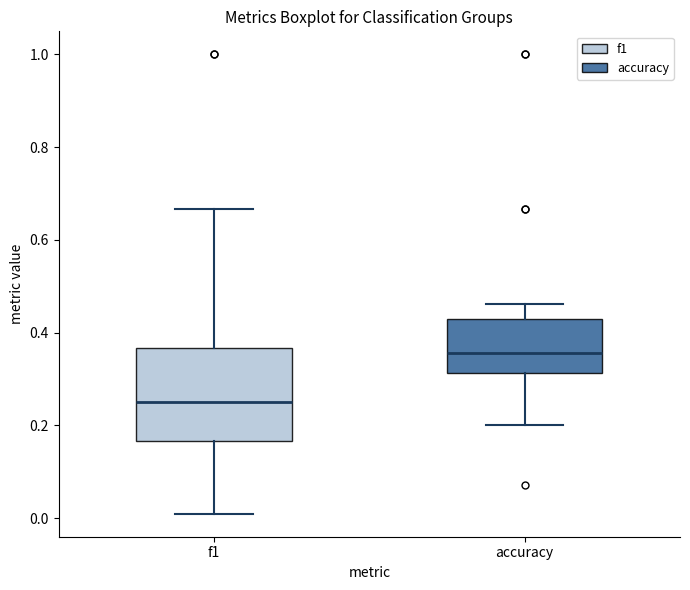

Where is the upper edge of the box for f1 on the y-axis? The values are not printed on the chart, so give them approximately, as read against the axis.

0.36